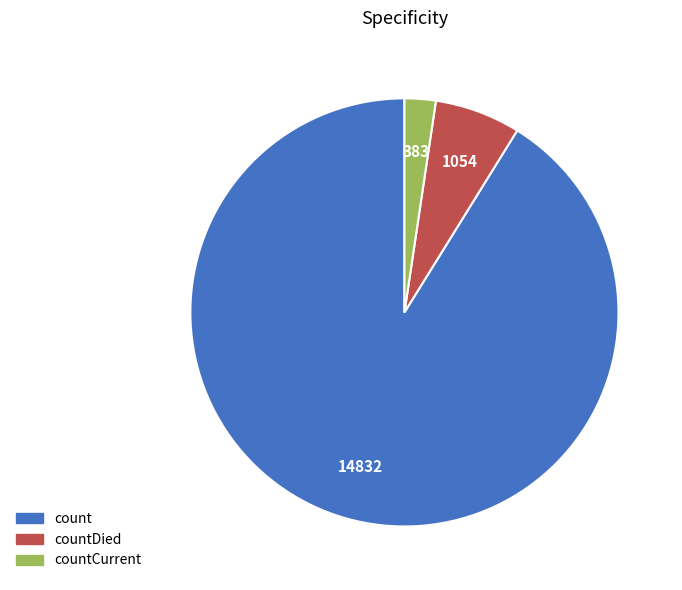

Is there any slice that represents more than half of the pie?

Yes